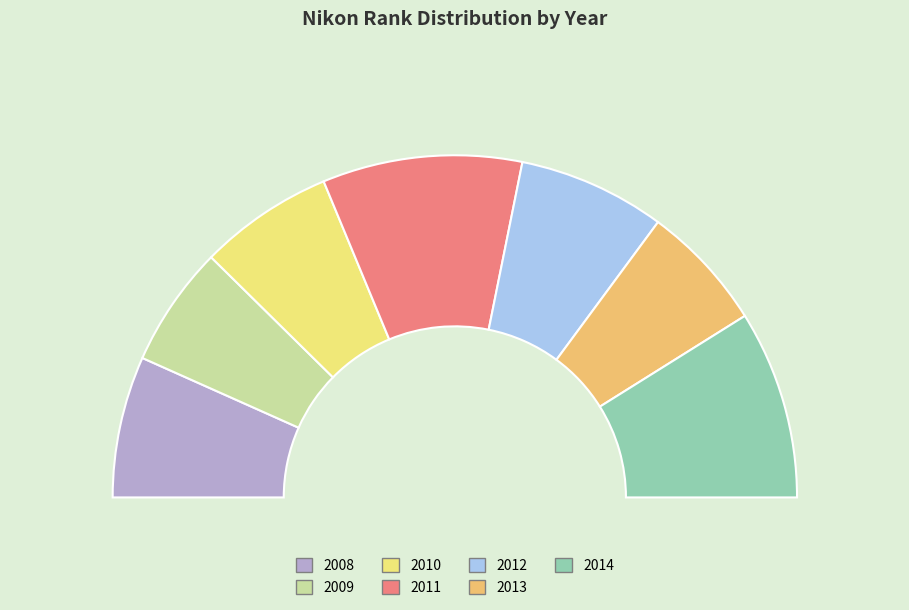

Is 2012 the majority of the pie?

No